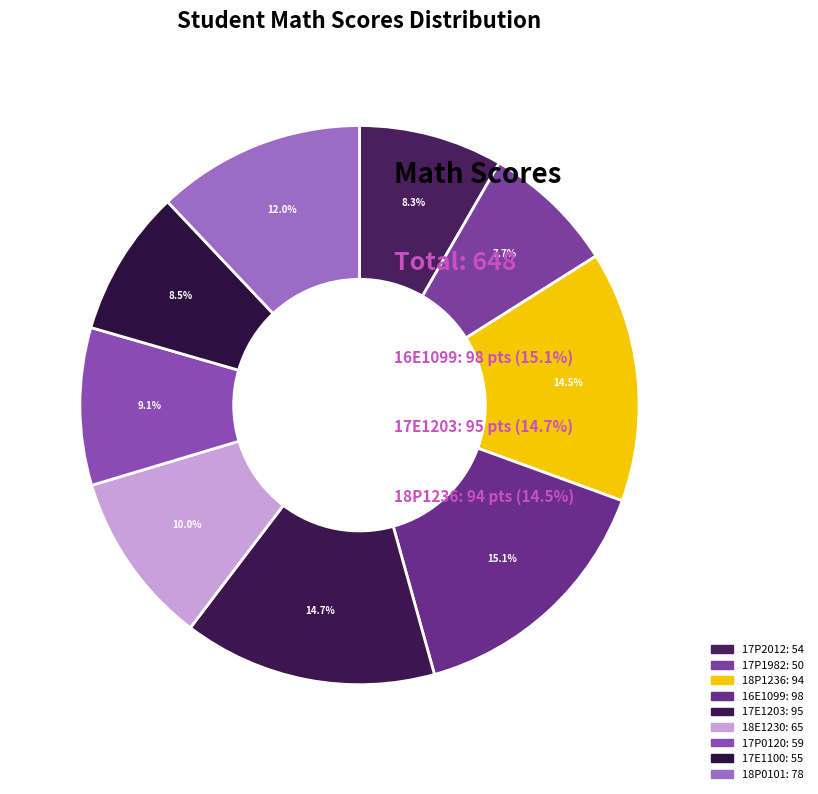

Which slice is the smallest?

17P1982